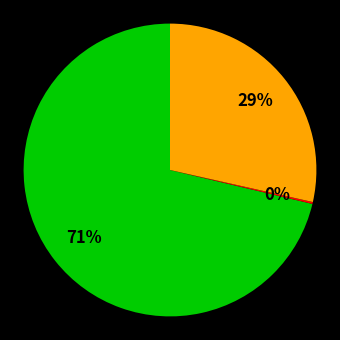

Is there a majority slice in this chart?

Yes